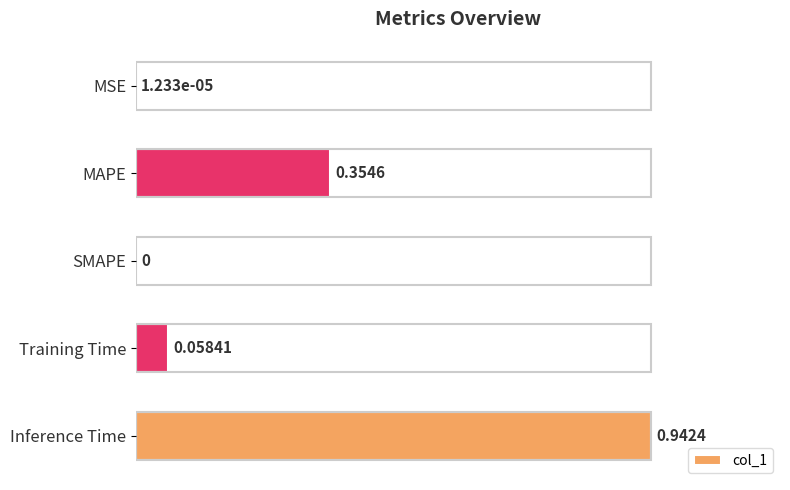

How many data points are above 0?

4